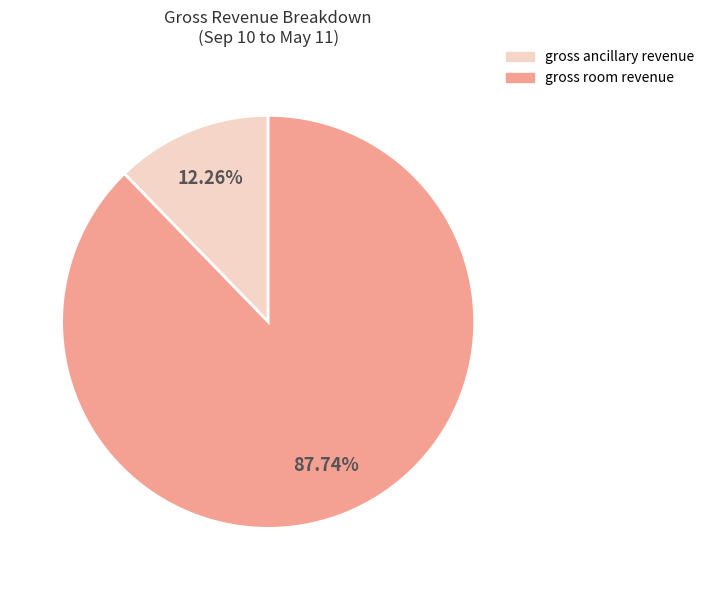

Which category accounts for the majority?

gross room revenue